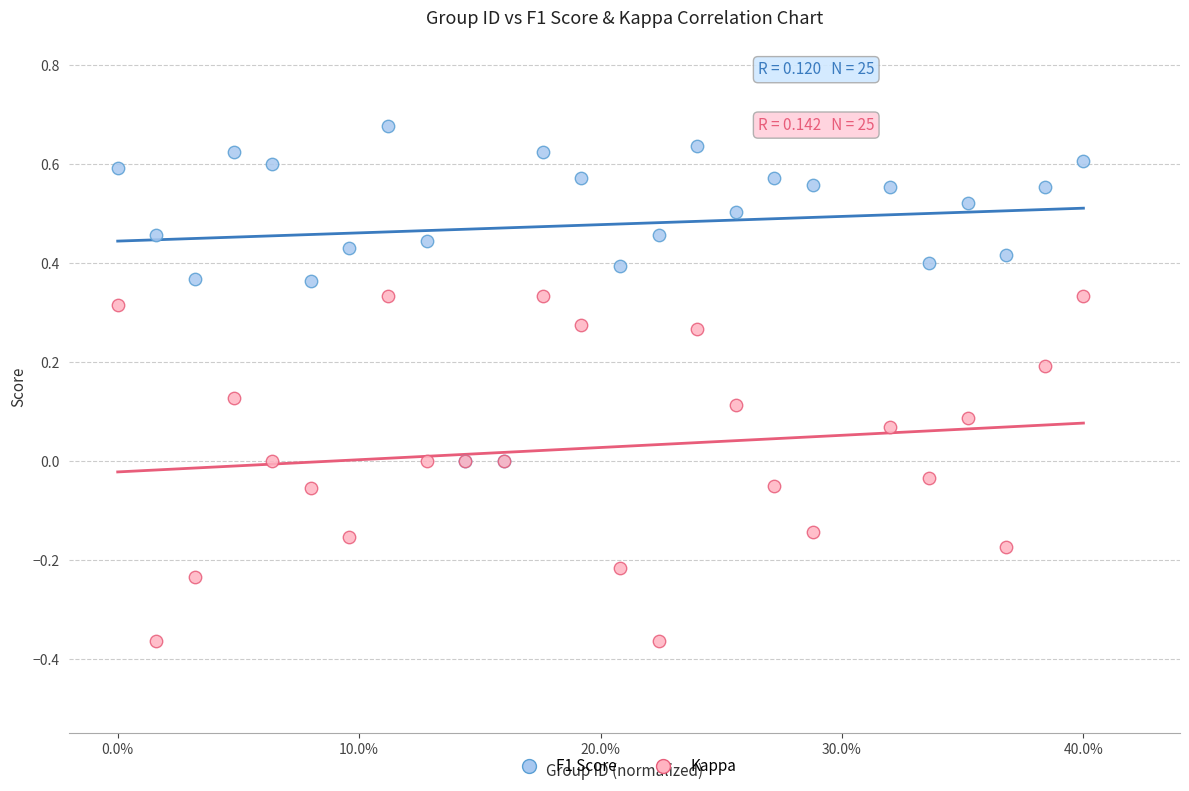

What are all the series names shown in the legend?

F1 Score, Kappa